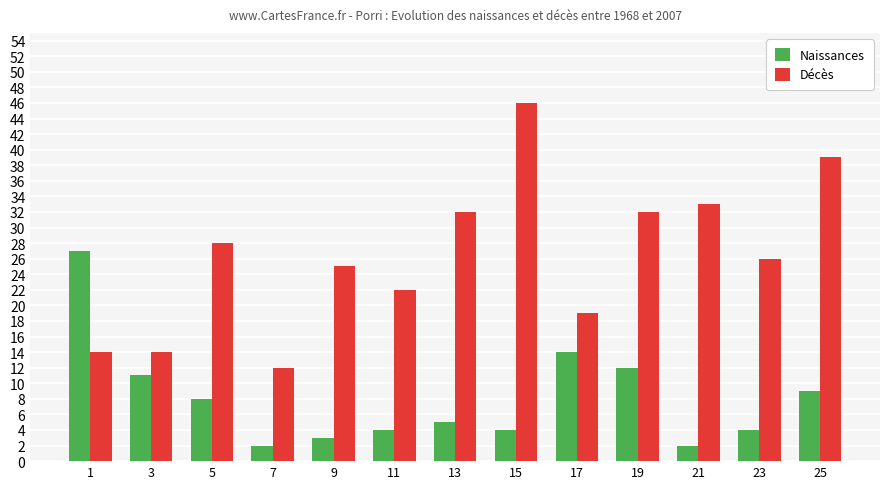

Are the bars grouped side by side (vs. stacked)?

Yes